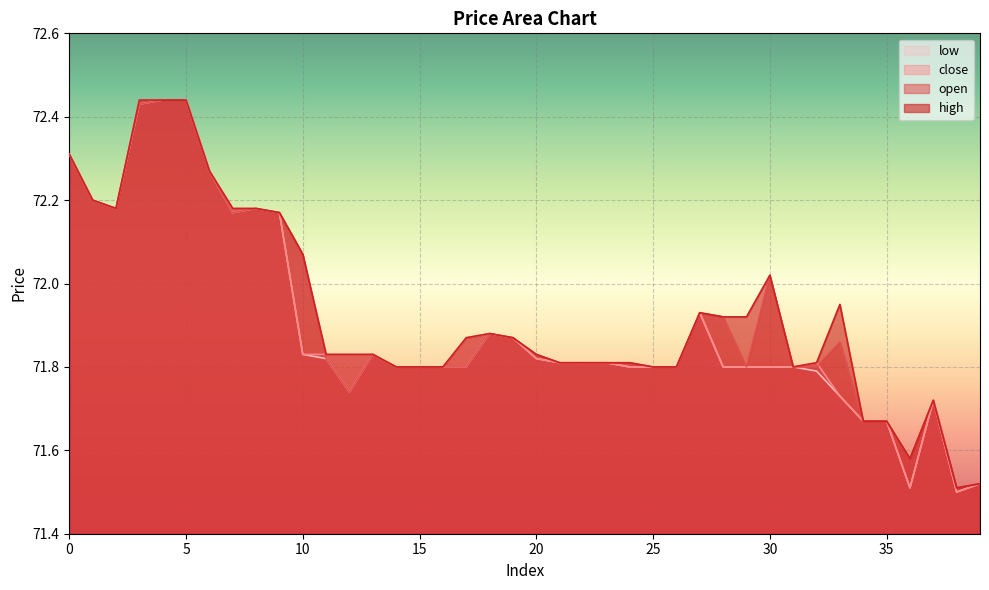

How many times do open and close cross each other?

2